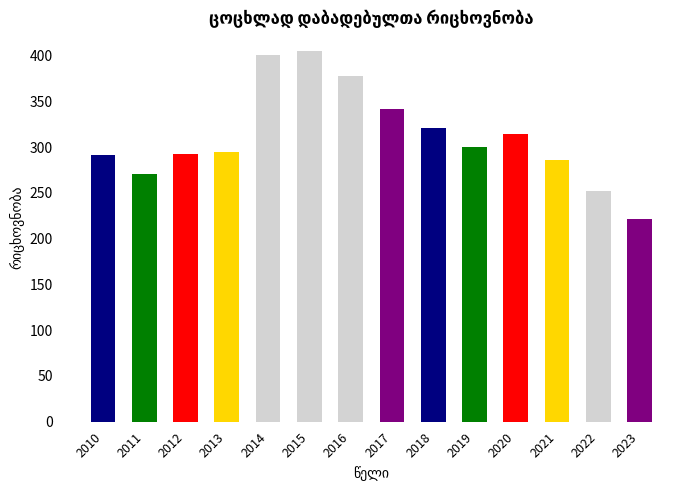

Between 2014 and 2013, which is larger?

2014